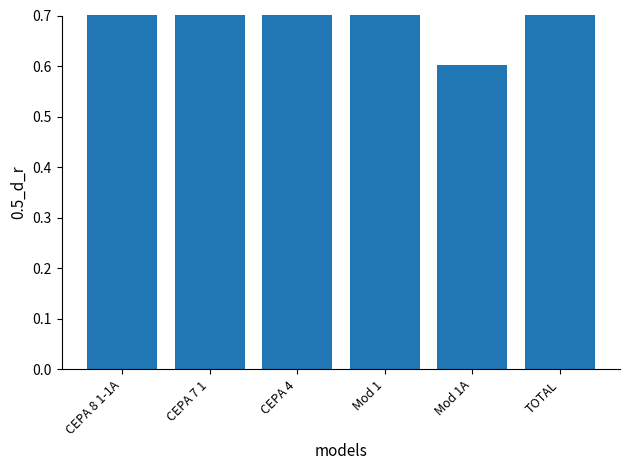

How many data points does each series have?

6